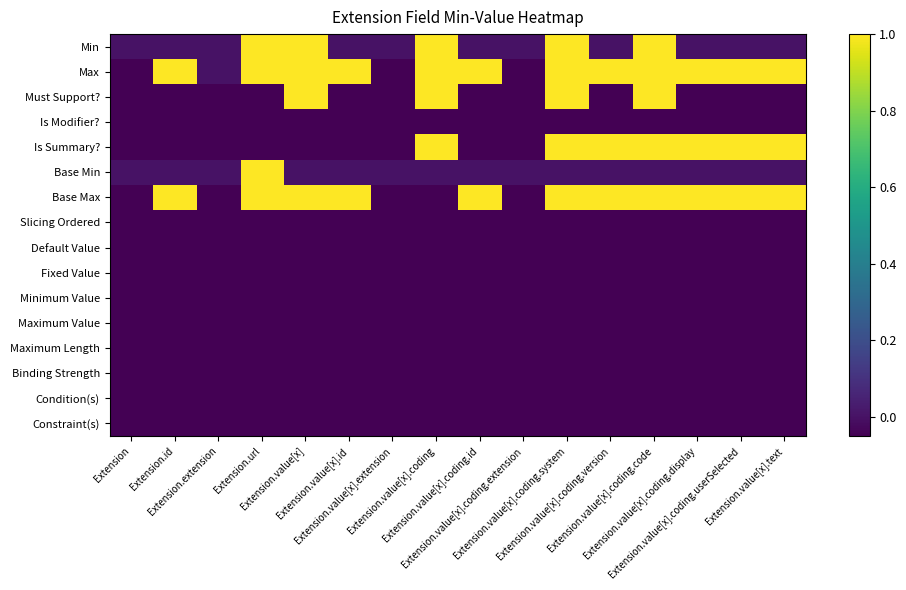

How many distinct data groups are displayed?

16